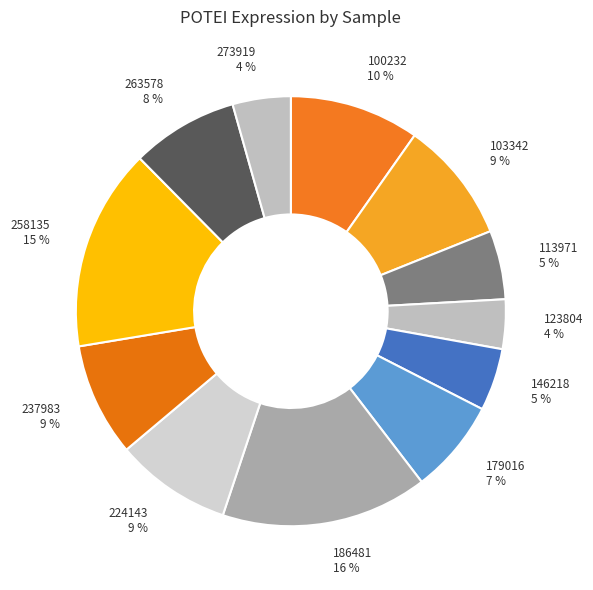

True or false: 237983 accounts for 9% of the total.

True